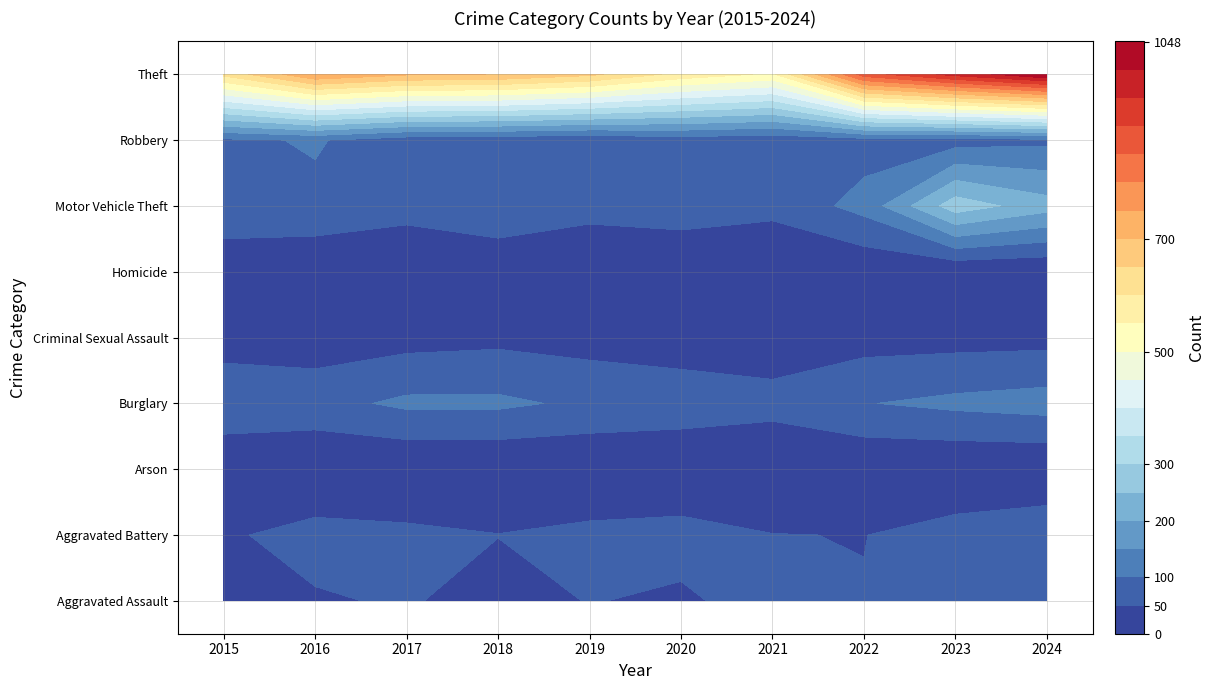

What is the difference between the second highest and minimum values in the Criminal Sexual Assault series?

13